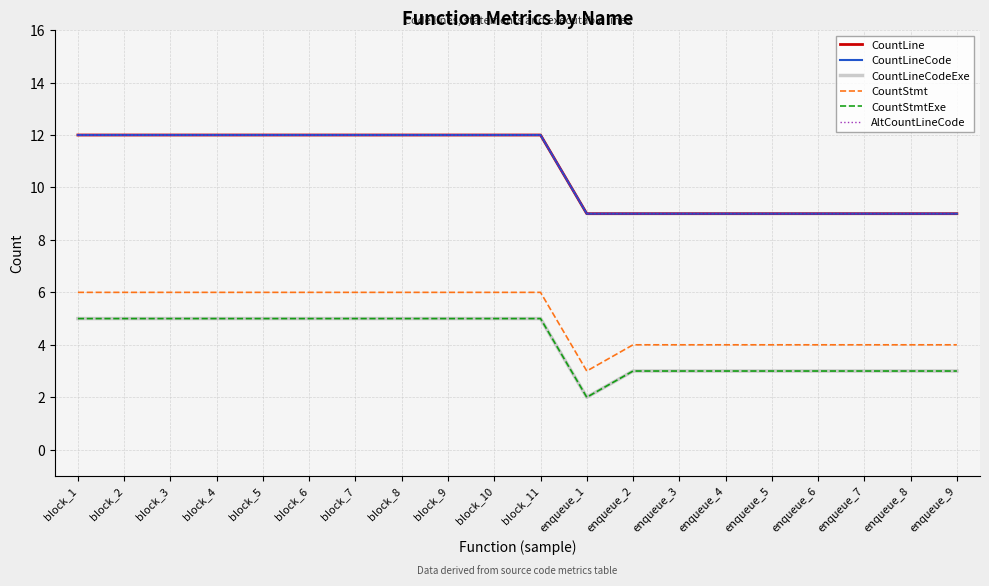

Reading left to right, list all the values displayed in this chart.

CountLine: 12	12	12	12	12	12	12	12	12	12	12	9	9	9	9	9	9	9	9	9
CountLineCode: 12	12	12	12	12	12	12	12	12	12	12	9	9	9	9	9	9	9	9	9
CountLineCodeExe: 5	5	5	5	5	5	5	5	5	5	5	2	3	3	3	3	3	3	3	3
CountStmt: 6	6	6	6	6	6	6	6	6	6	6	3	4	4	4	4	4	4	4	4
CountStmtExe: 5	5	5	5	5	5	5	5	5	5	5	2	3	3	3	3	3	3	3	3
AltCountLineCode: 12	12	12	12	12	12	12	12	12	12	12	9	9	9	9	9	9	9	9	9